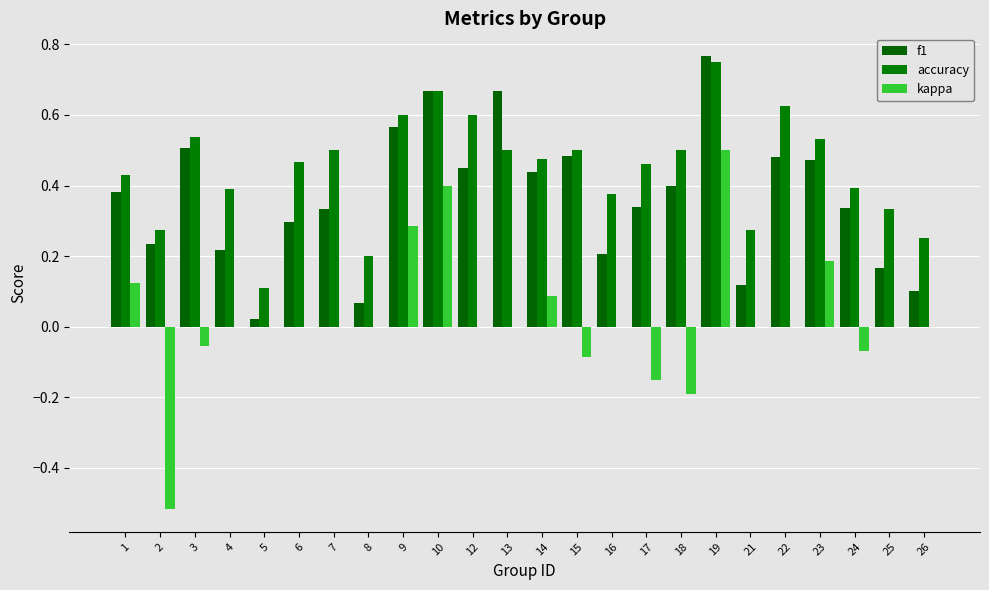

What is the difference between the second highest and second lowest values in the f1 series?

0.6